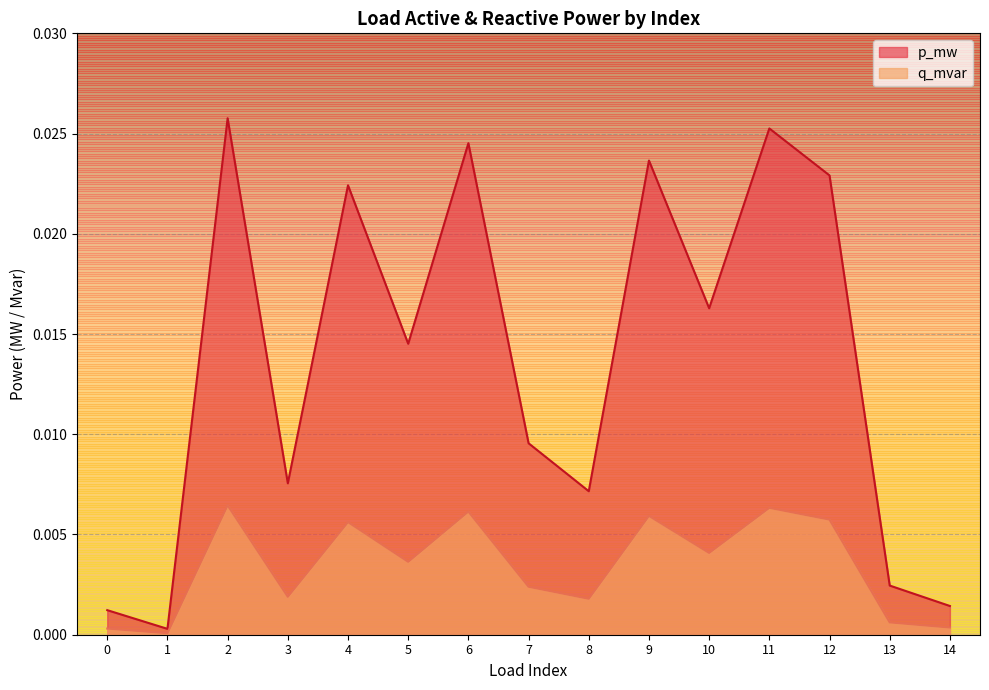

At which category does p_mw reach its first local valley?

1